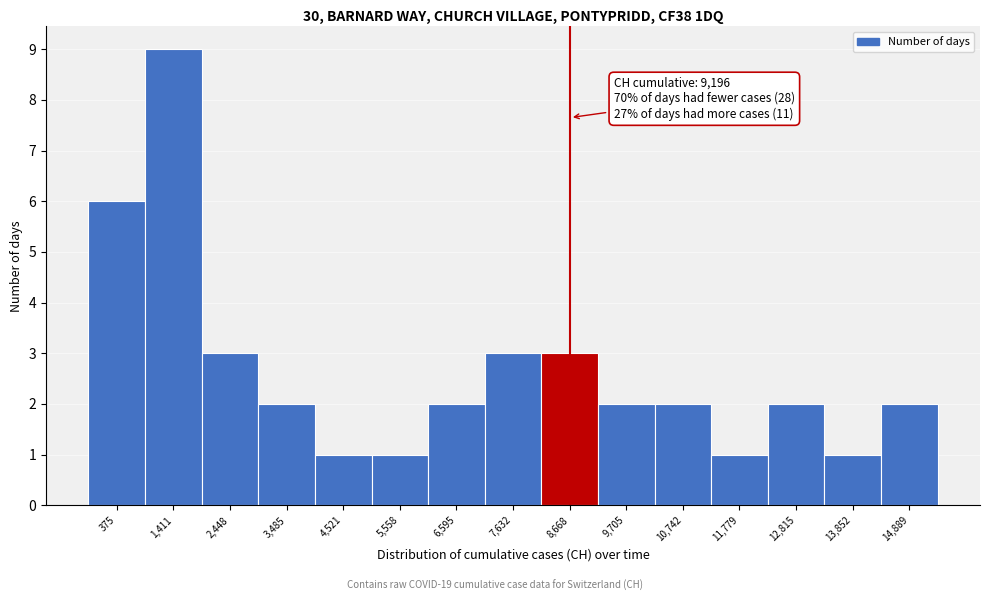

Reading left to right, list all the values displayed in this chart.

375=6	1,411=9	2,448=3	3,485=2	4,521=1	5,558=1	6,595=2	7,632=3	8,668=3	9,705=2	10,742=2	11,779=1	12,815=2	13,852=1	14,889=2